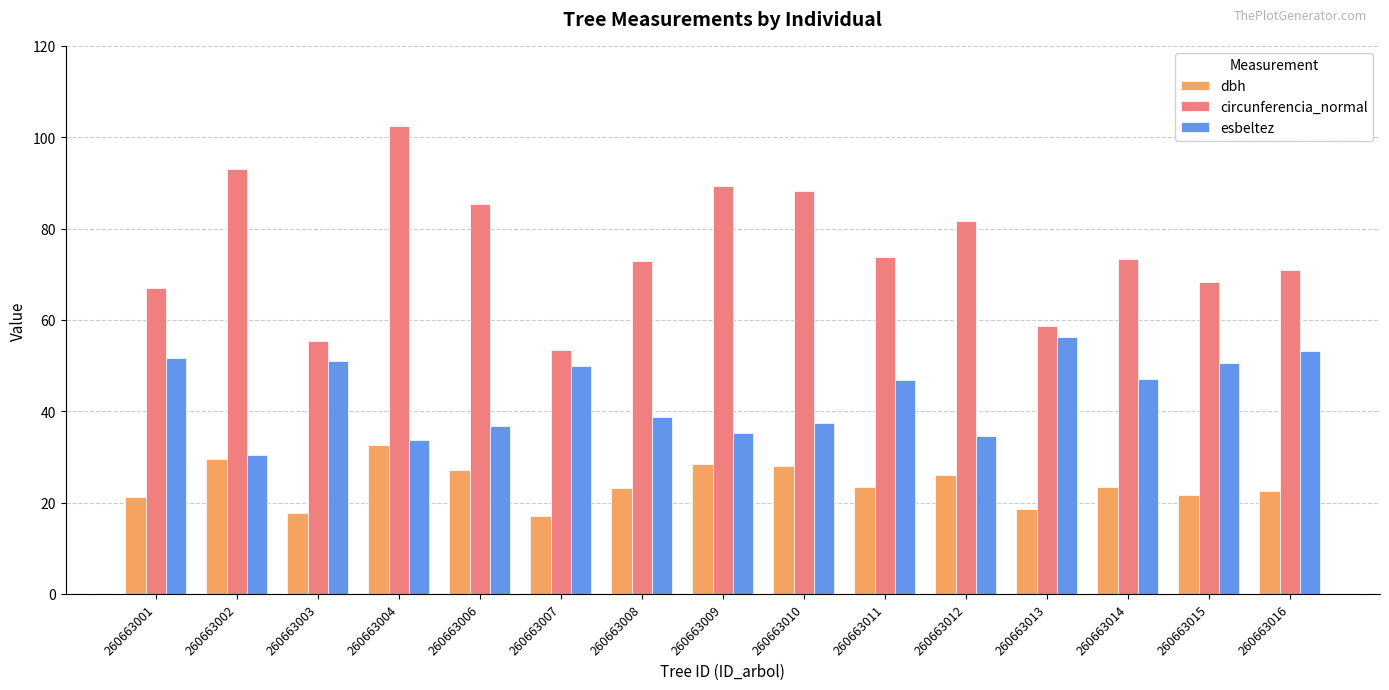

At how many categories does at least one series exceed 30?

15